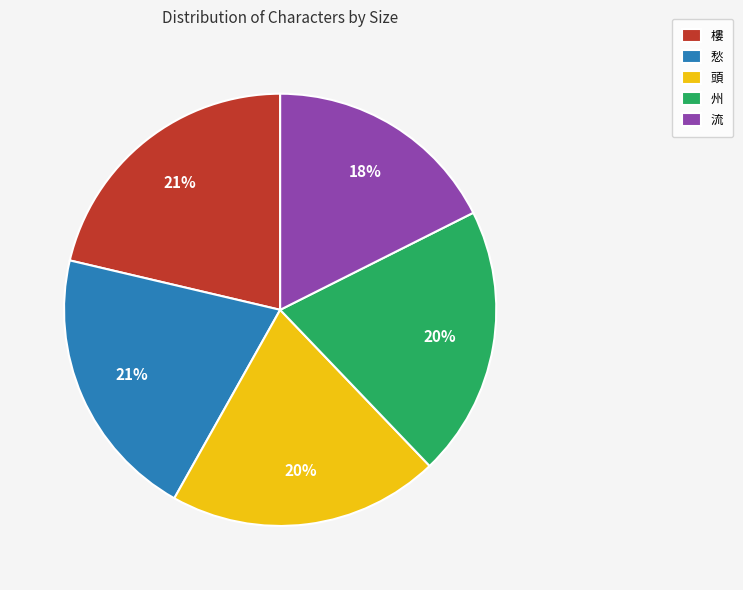

Is 流 the majority of the pie?

No